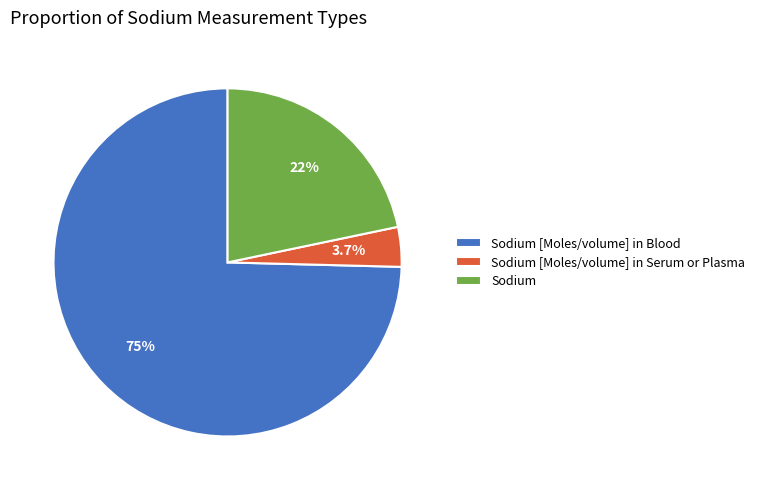

Which category accounts for the majority?

Sodium [Moles/volume] in Blood